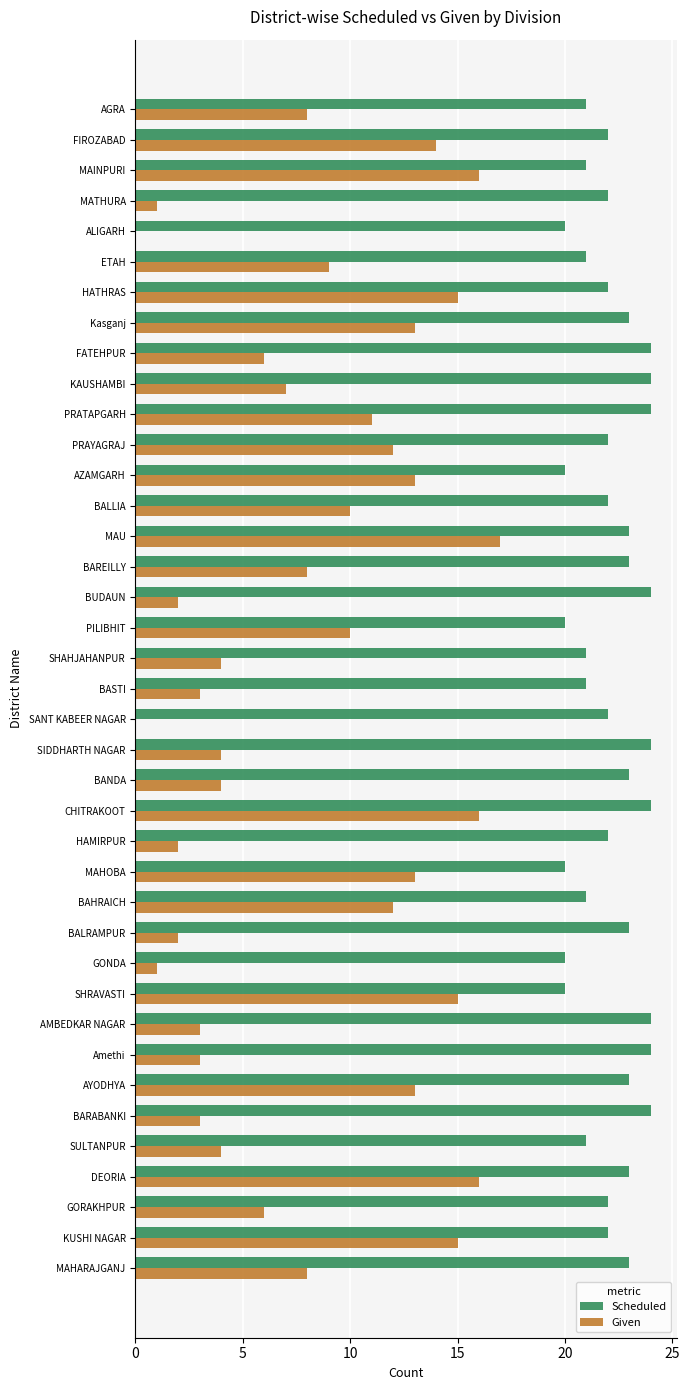

What are all the series names shown in the legend?

Scheduled, Given